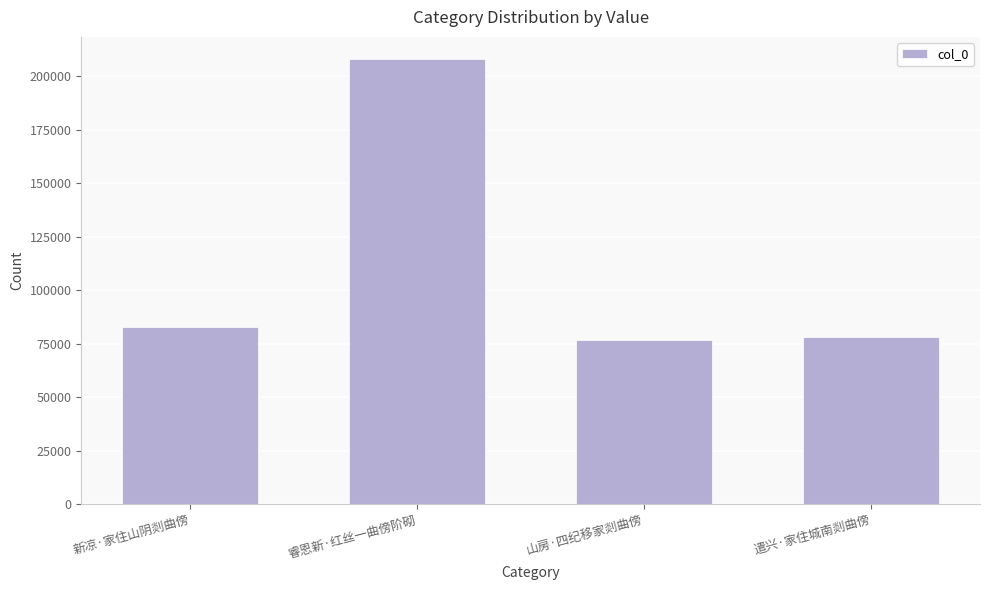

At which label is the value closest to 142302?

新凉·家住山阴剡曲傍